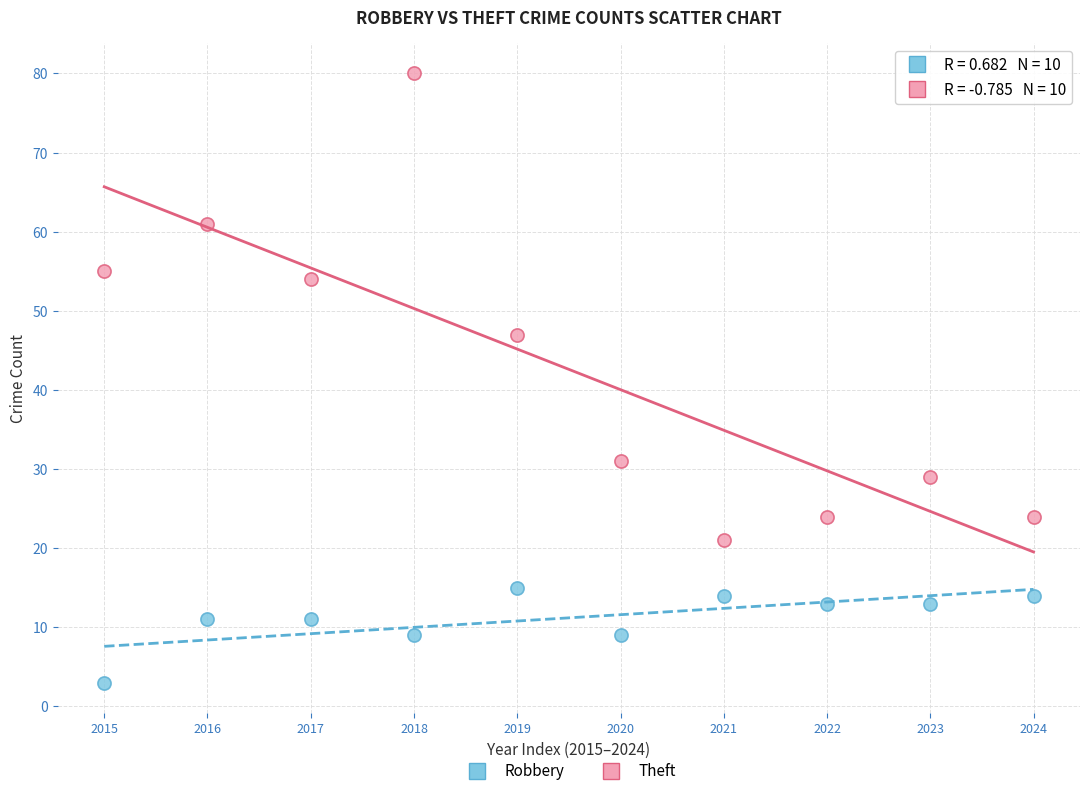

Which series reaches the minimum Y coordinate?

Robbery